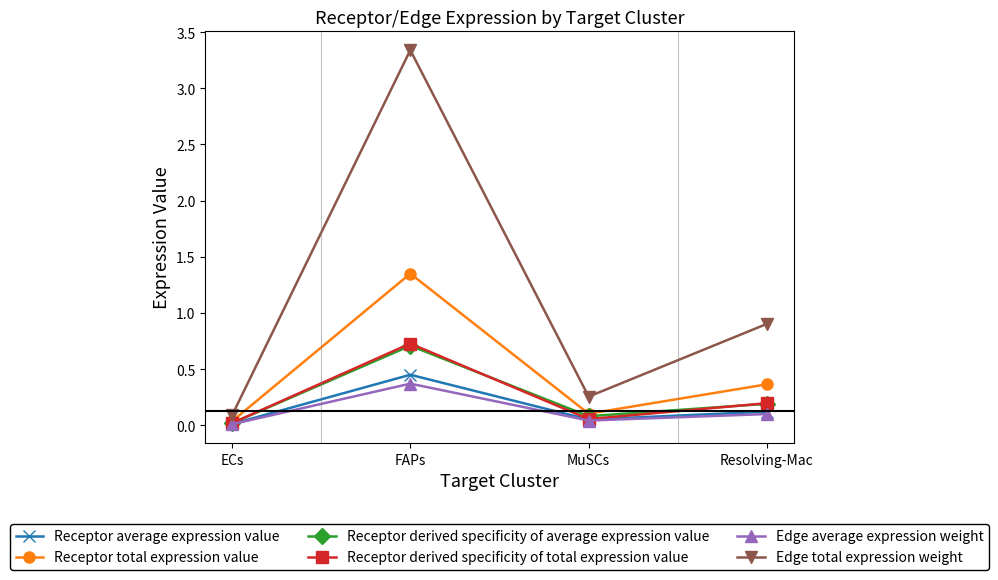

What is the label of the 1st point from the right?

Resolving-Mac